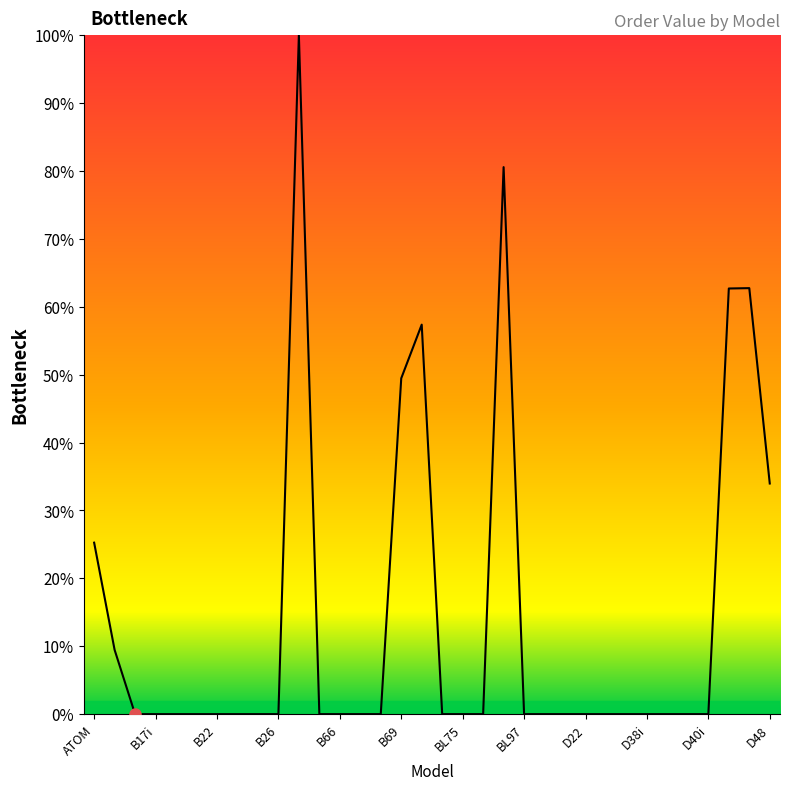

What is the difference between the maximum and minimum values?

100.0